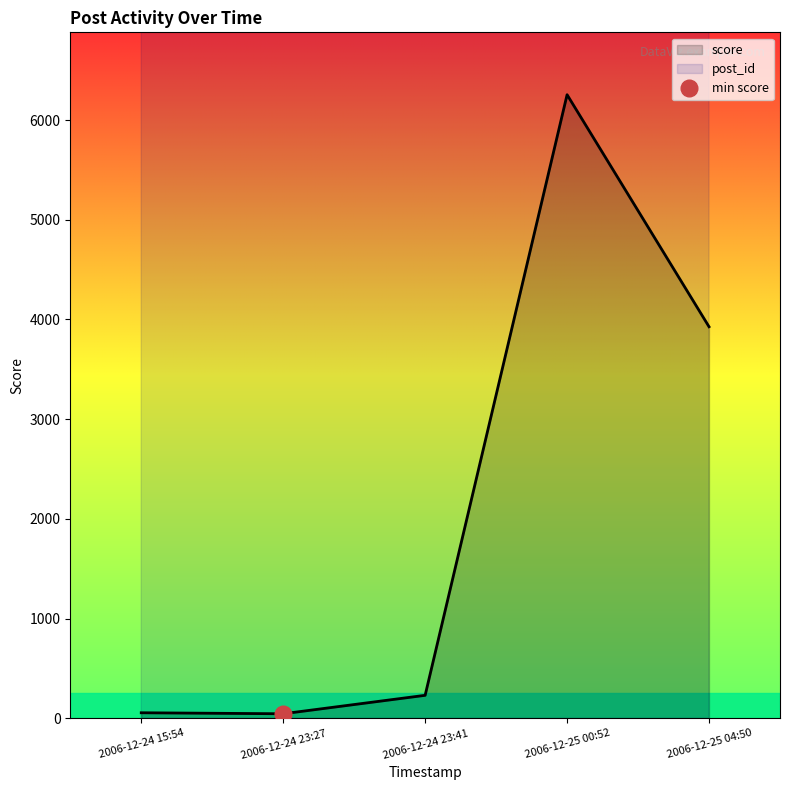

Where is the first local minimum for score?

2006-12-24 23:27